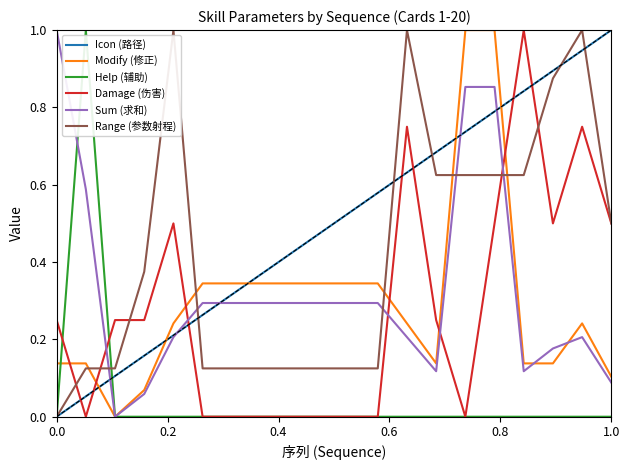

What is the maximum value for Help (辅助)?

1.0